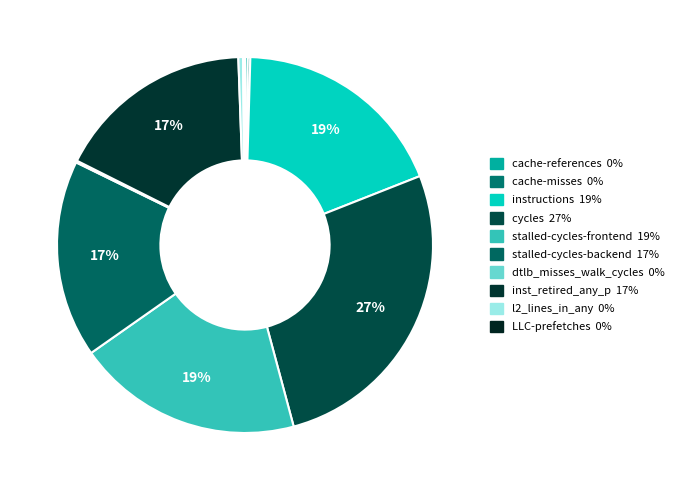

How many segments does this pie chart have?

10